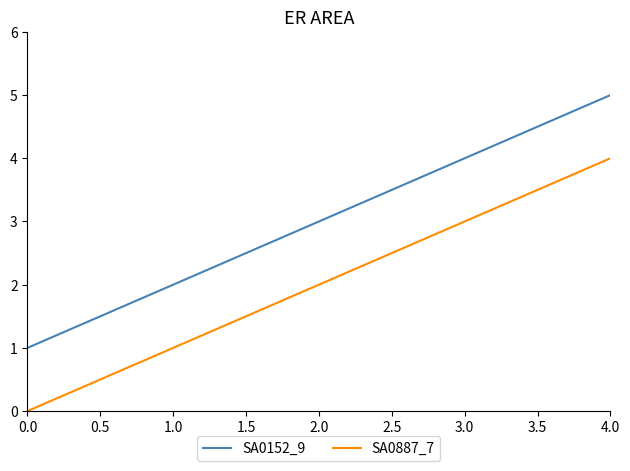

At which label is SA0887_7 closest to 2?

2.0